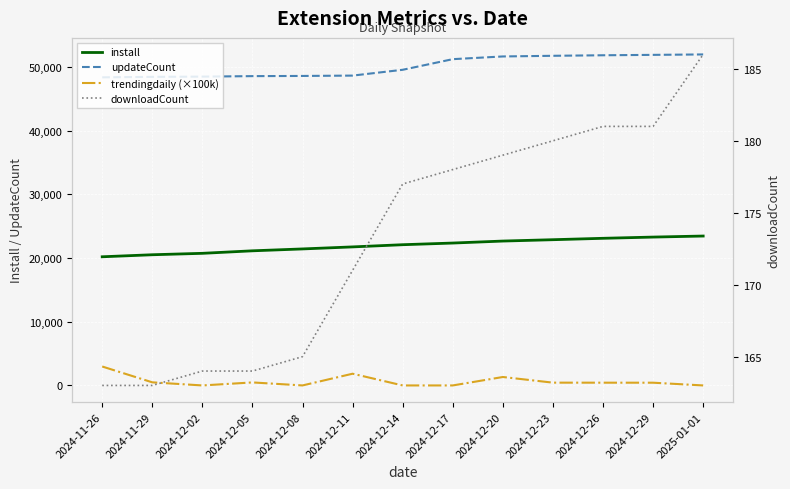

At which label does updateCount reach its minimum?

2024-11-26